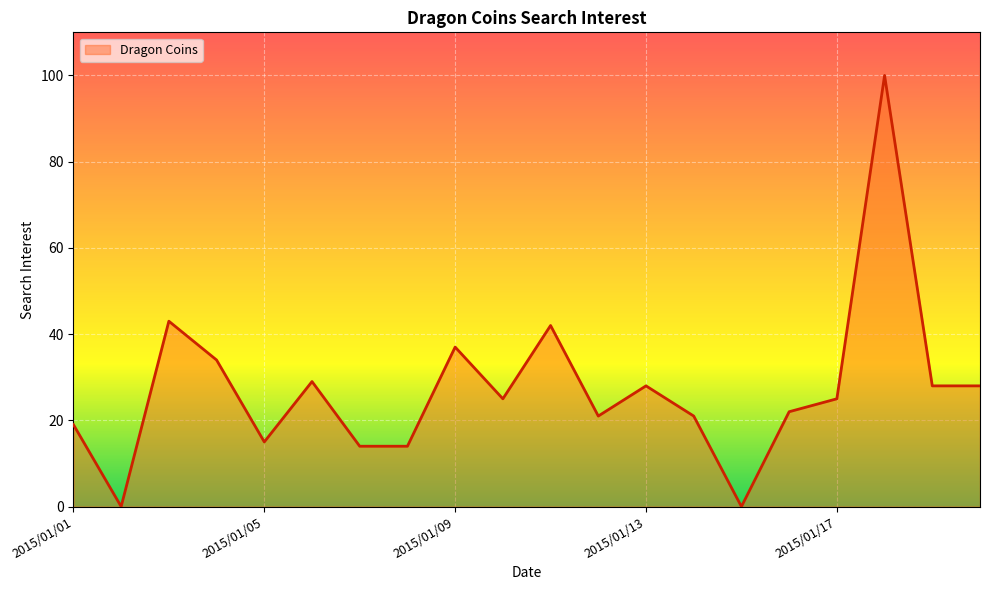

What is the maximum value shown in the chart?

100